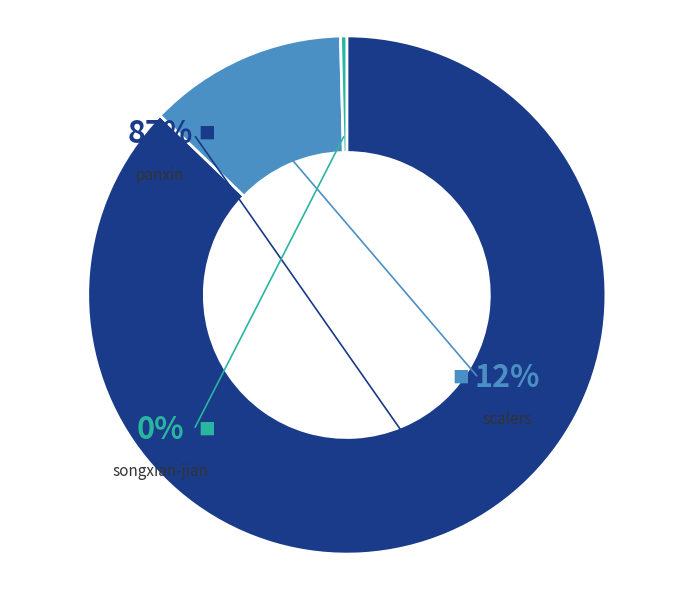

How much of the chart is everything except panxin?

12.8%